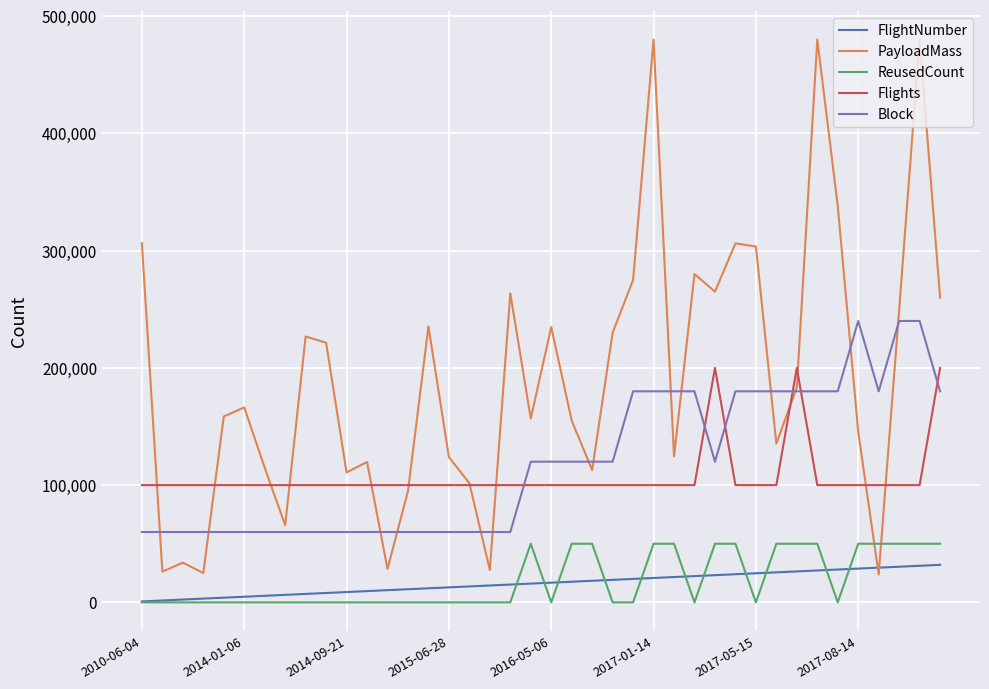

What is the greatest value displayed?

480000.0